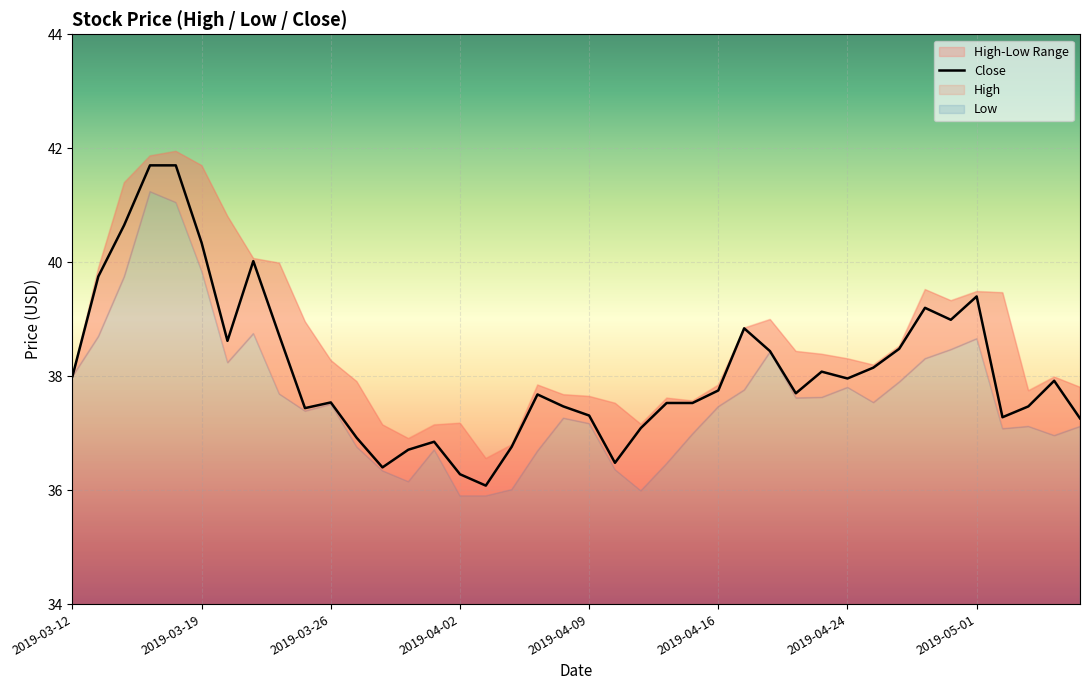

How many lines are shown in the chart?

1